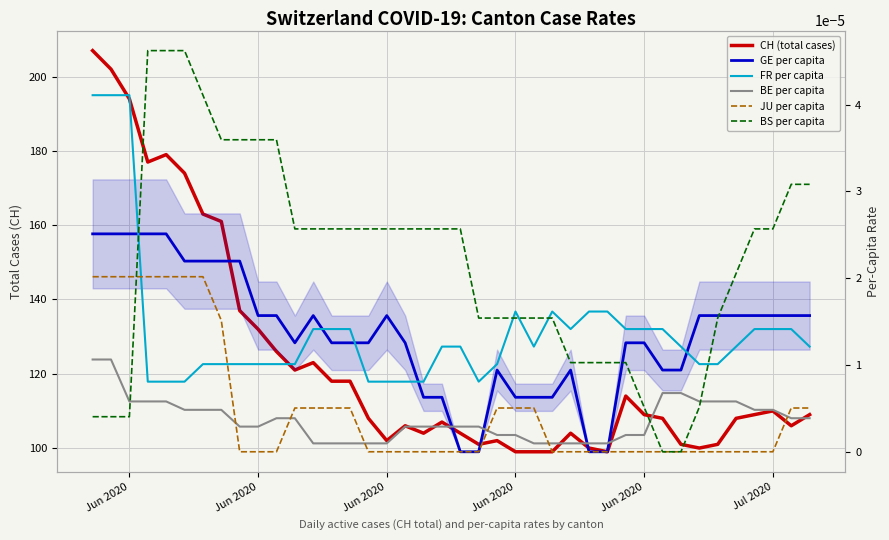

How many values in JU per capita are above zero?

17